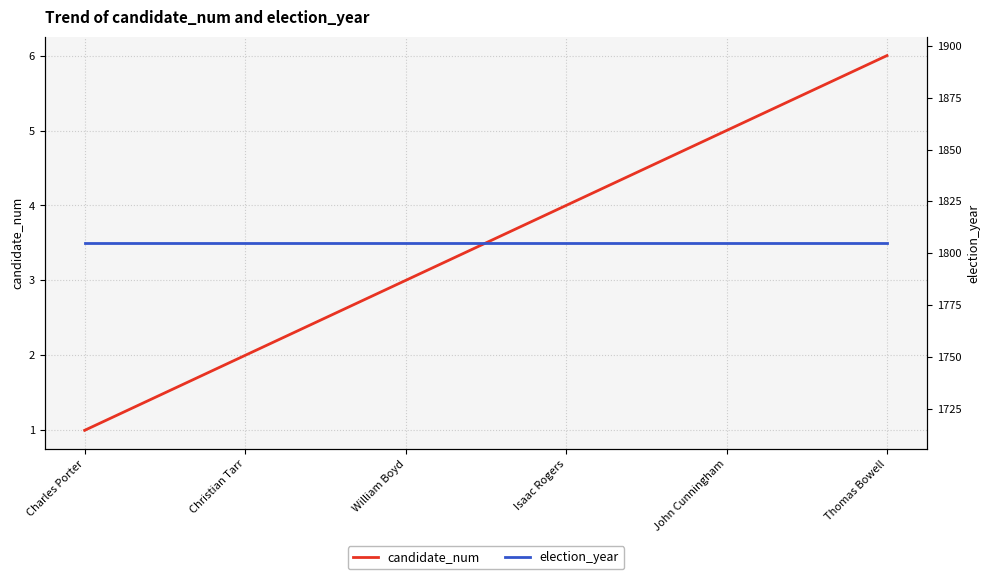

At which category is the sum across all series the highest?

Thomas Bowell